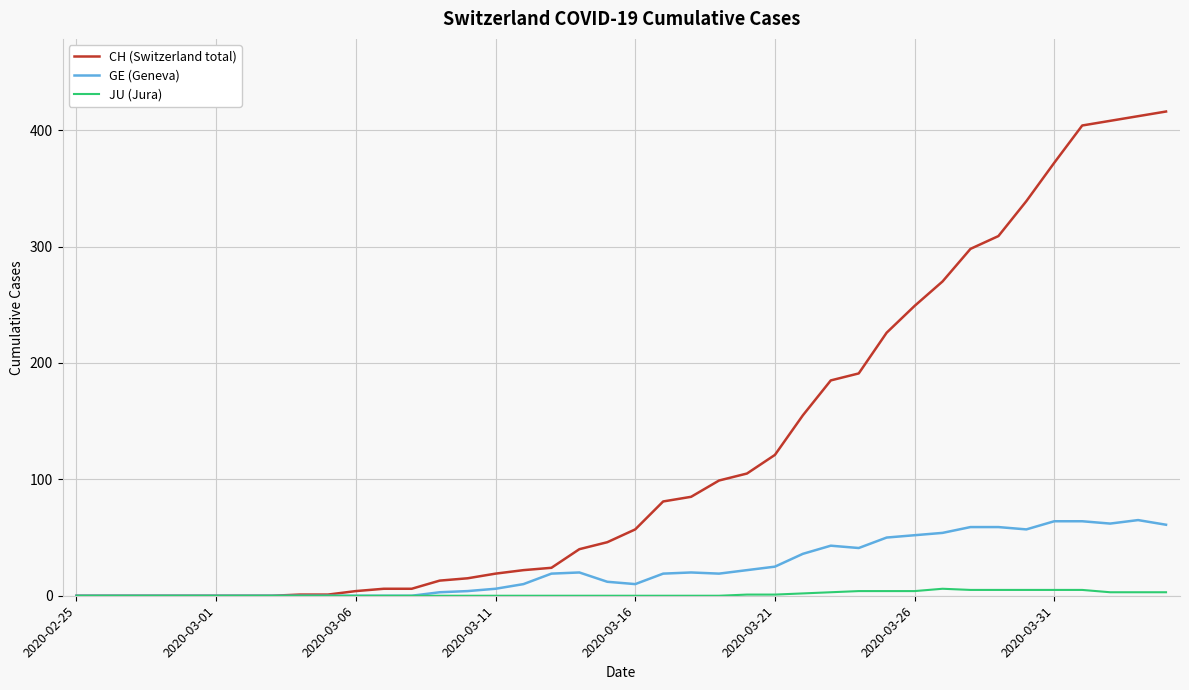

Which series has the largest range (max minus min)?

CH (Switzerland total)